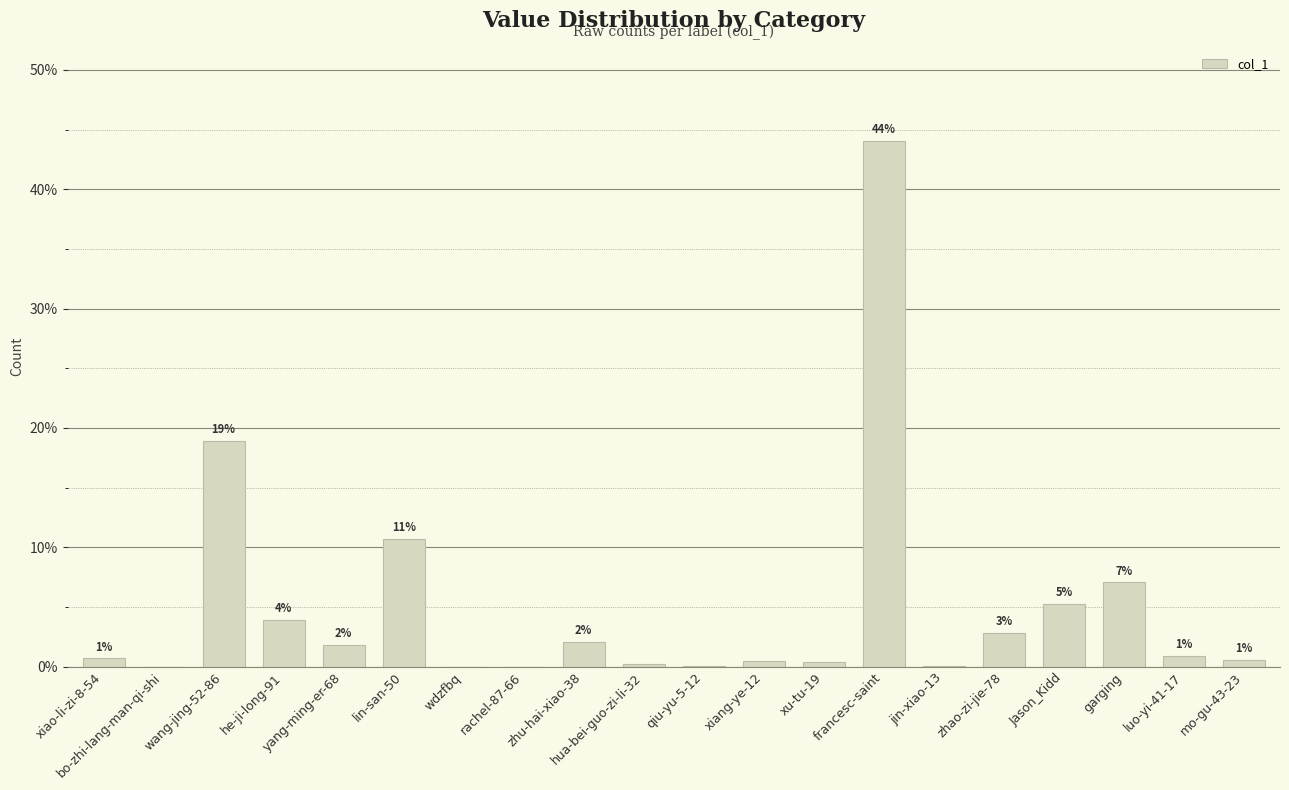

Are the bars horizontal?

No